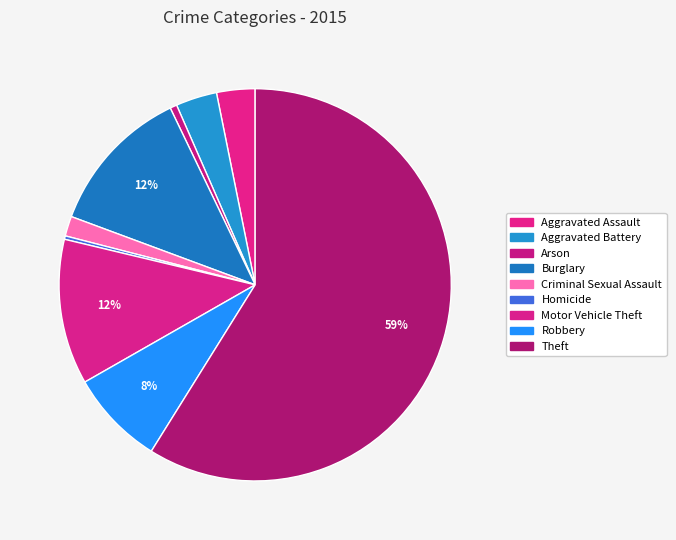

Is it true that Criminal Sexual Assault is 9% of the pie?

False